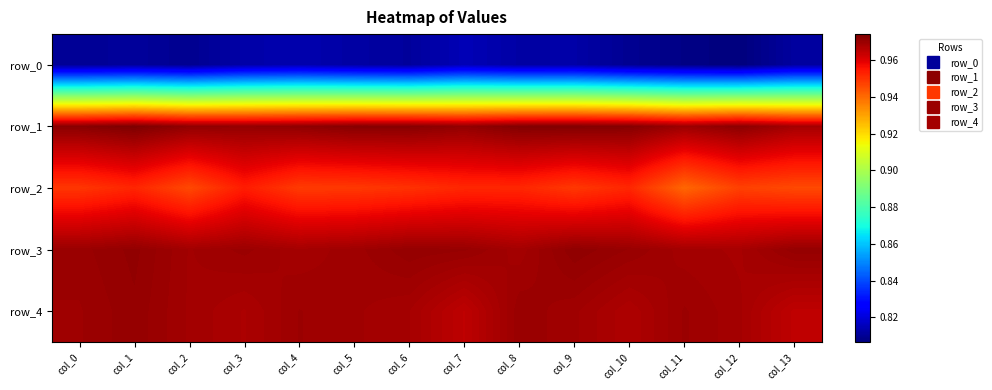

Which series has the largest range (max minus min)?

row_2